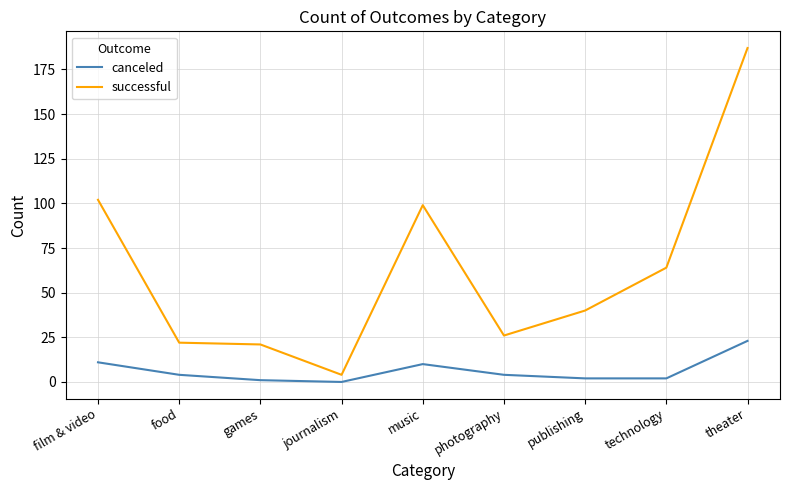

How many interior local peaks does the canceled series have?

1